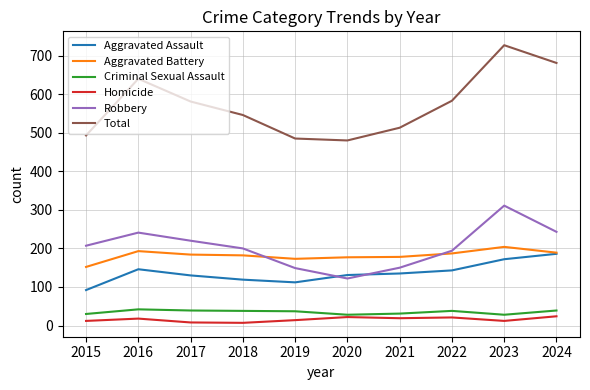

At how many categories does at least one series exceed 700?

1